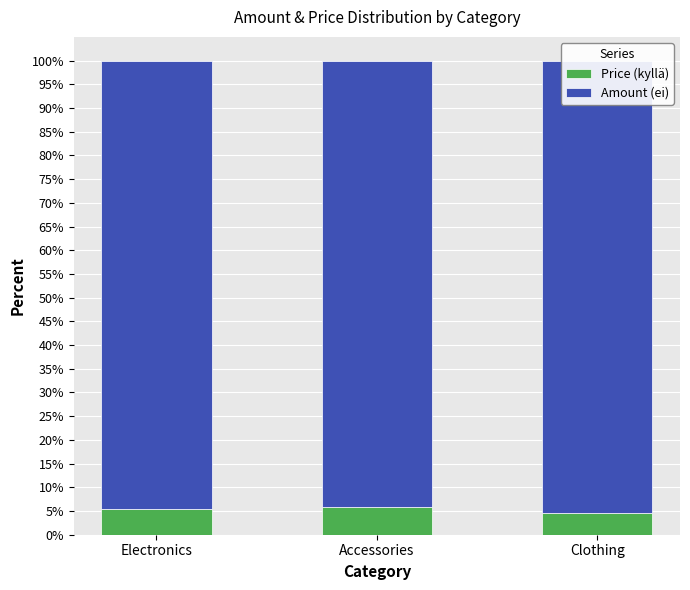

How many Amount (ei) values are between 94 and 95?

2